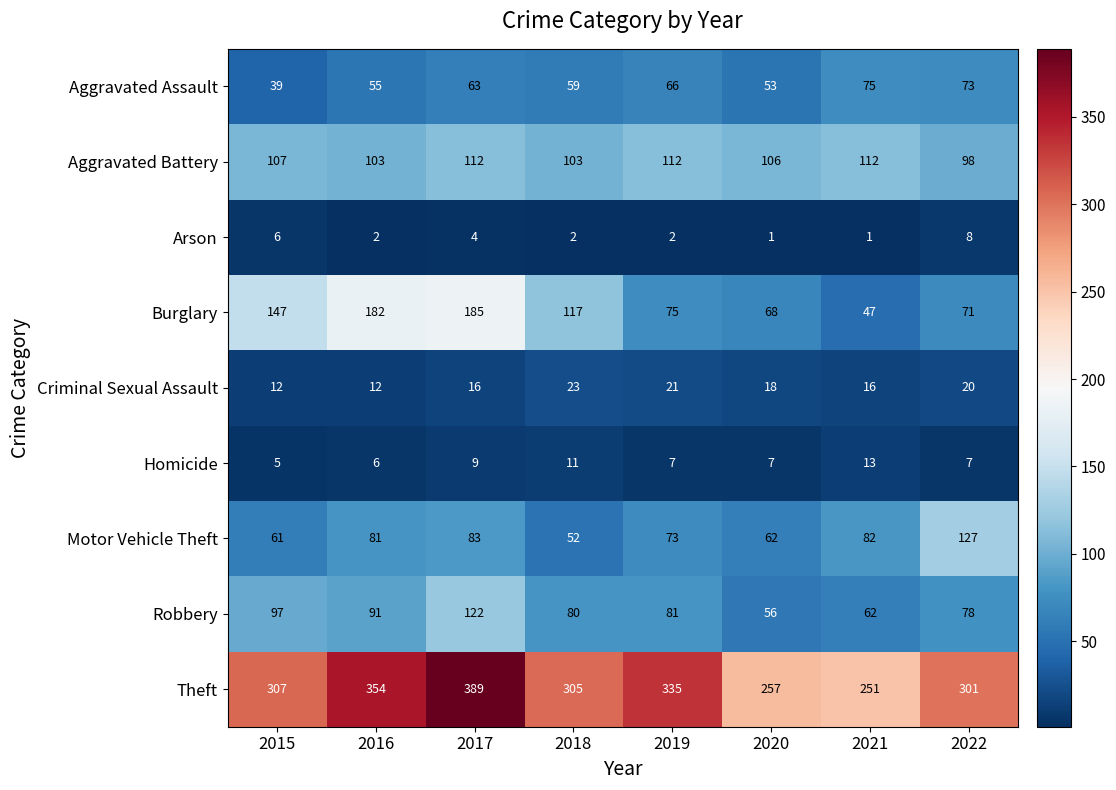

At which category is the sum across all series the highest?

2017